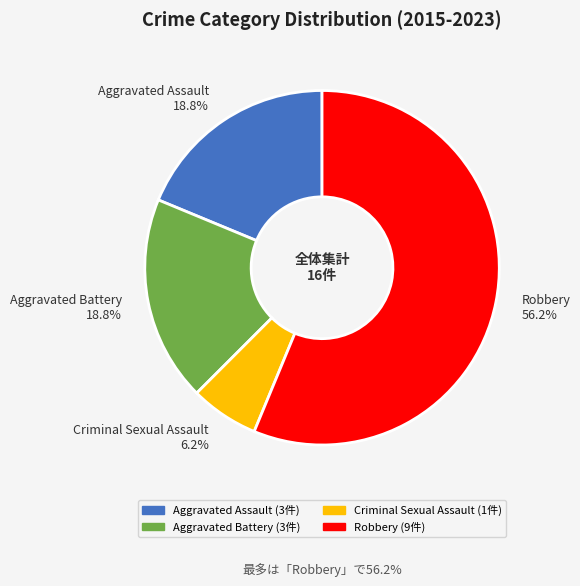

Does Aggravated Assault account for over 50% of the chart?

No